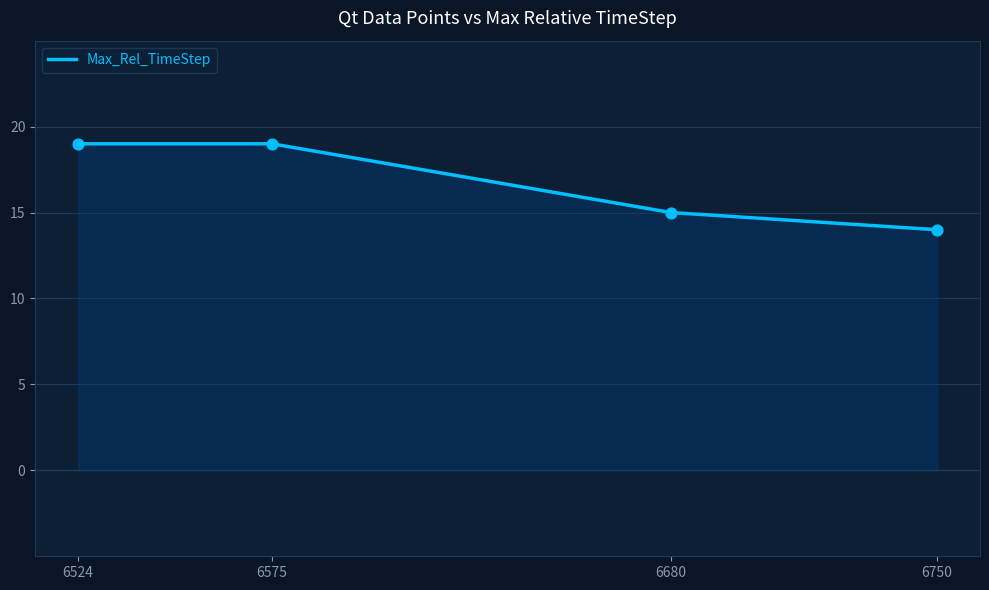

What is the change in value from 6575 to 6750?

-5